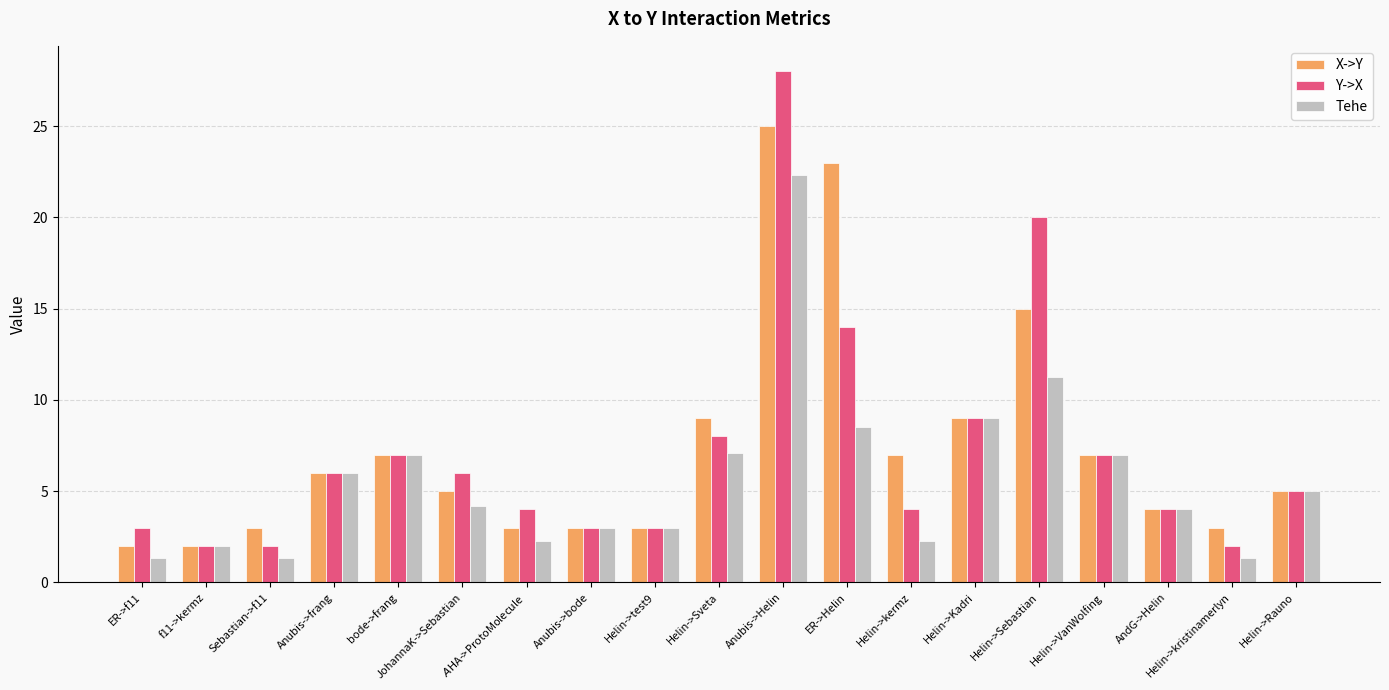

Which series has the widest spread of values?

Y->X